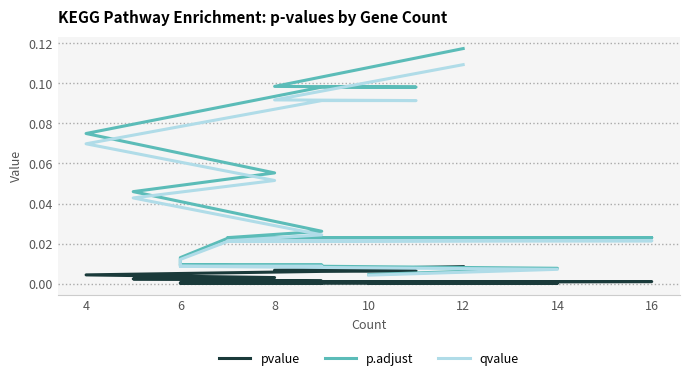

How many lines are shown in the chart?

3